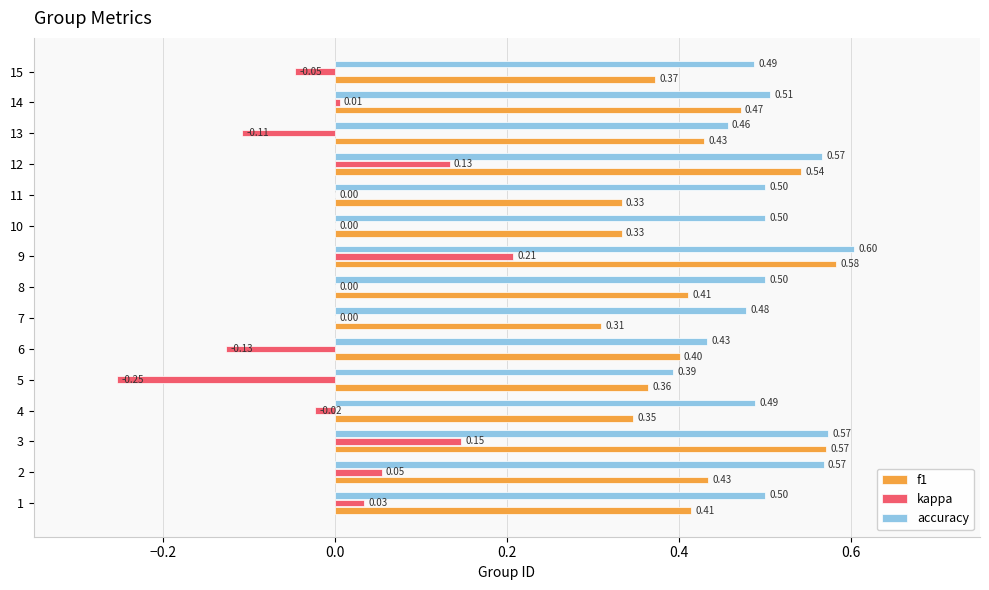

What is the sum of the accuracy values at 2 and 5?

1.0